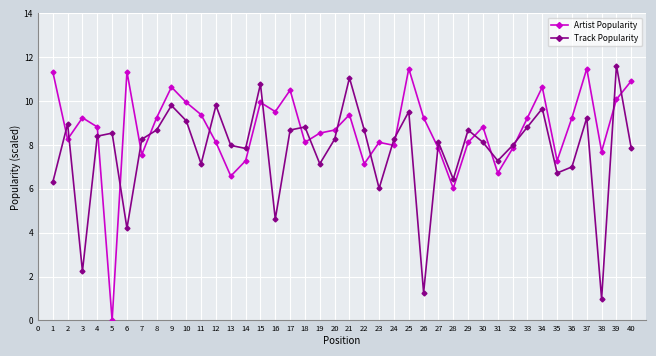

True or false: Artist Popularity has more than 2 interior local peaks.

True